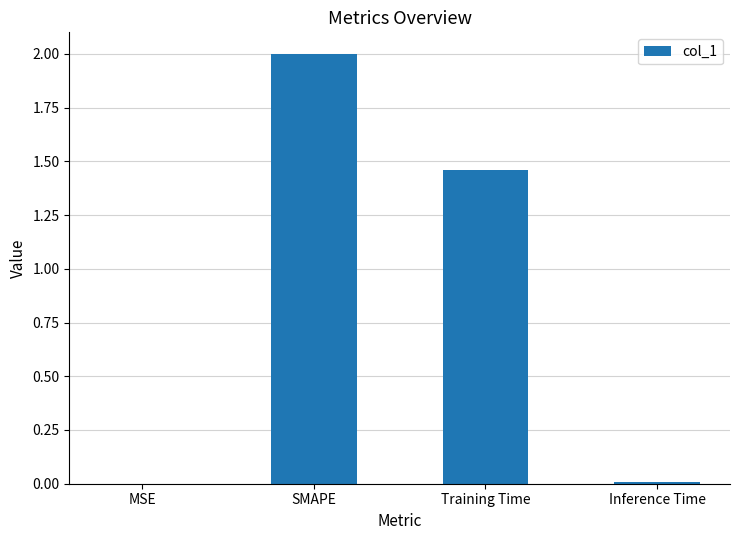

The chart shows a value of 2.0 at SMAPE. True or false?

True